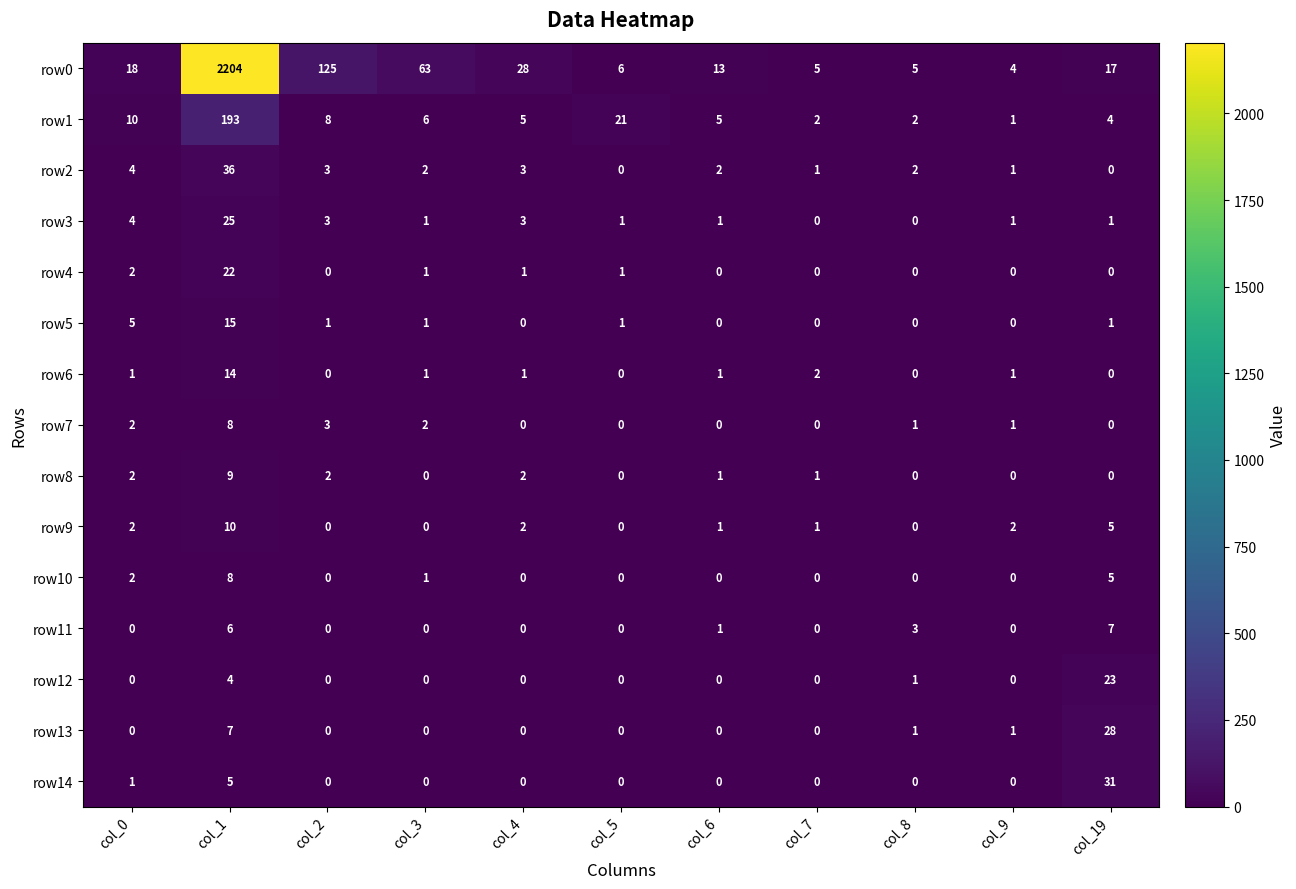

Which series has the largest range (max minus min)?

row0